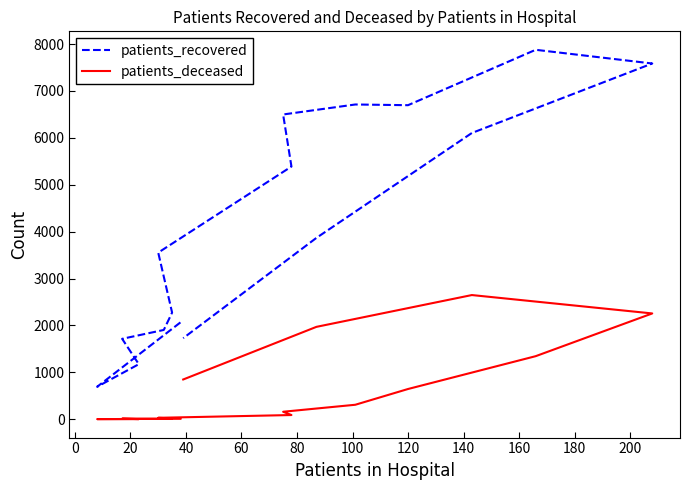

True or false: patients_deceased and patients_recovered intersect in this chart.

False